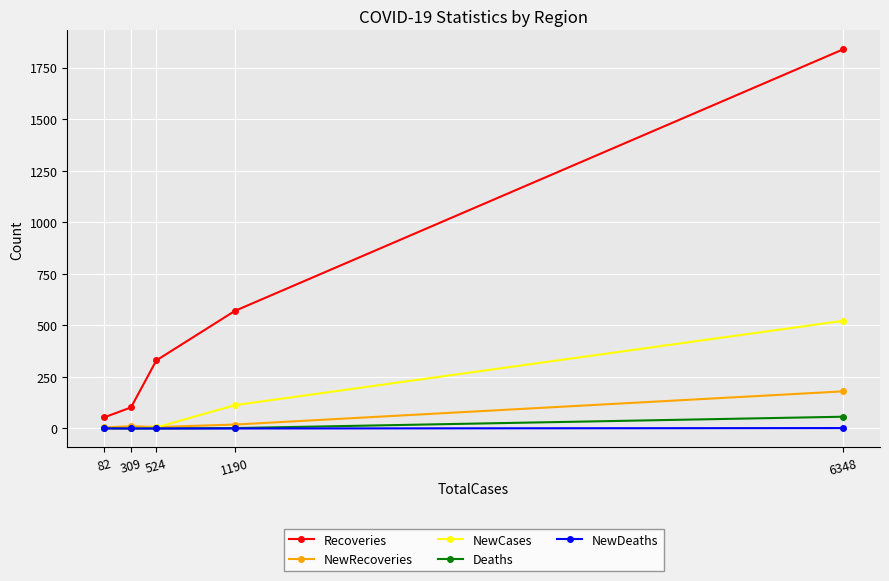

How many values in the Deaths series are below 1?

2